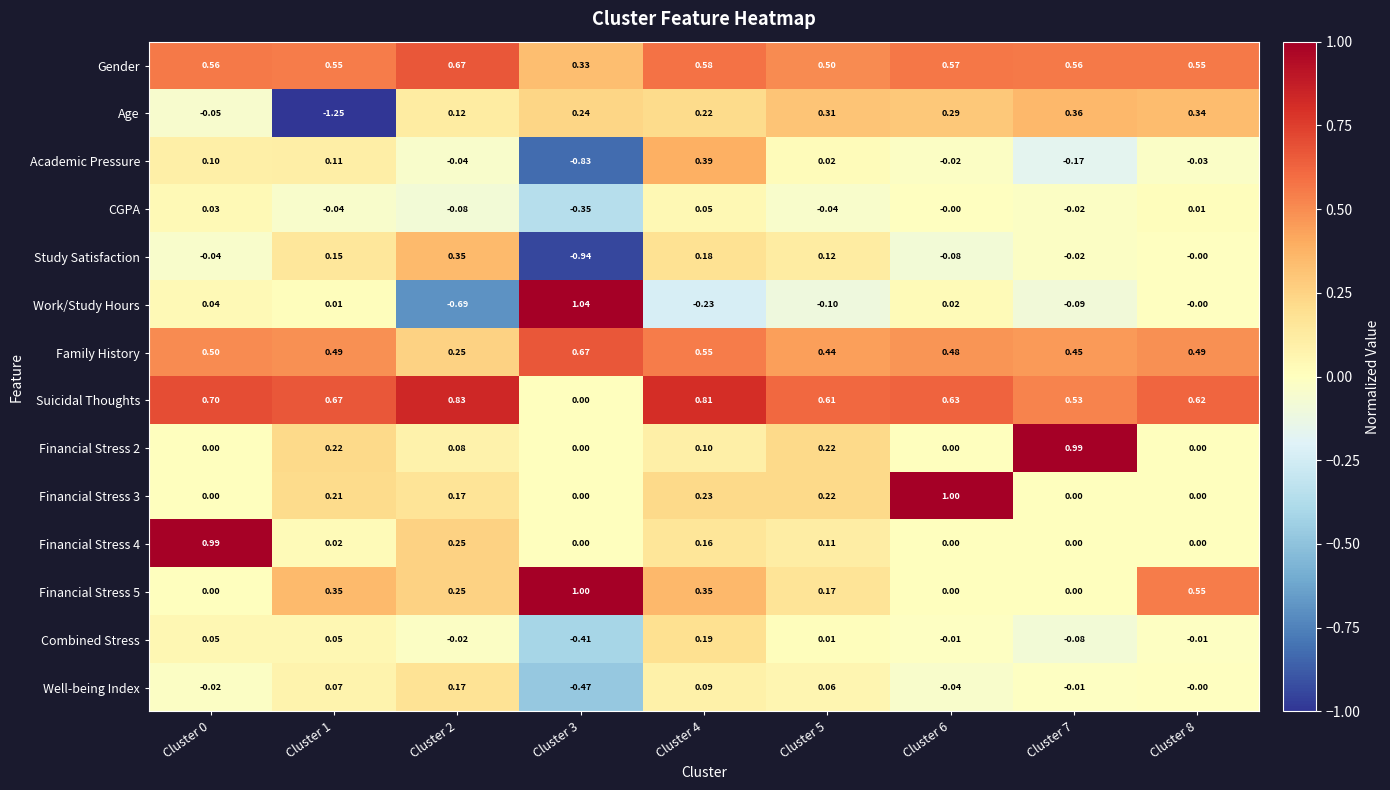

How many series are shown in this chart?

14